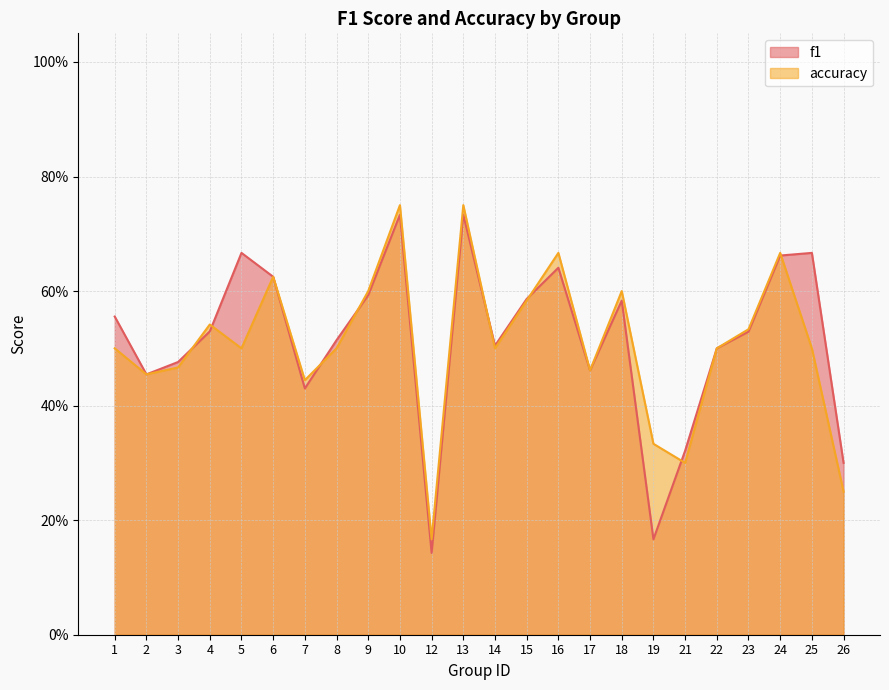

What is the maximum value shown in the chart?

0.8